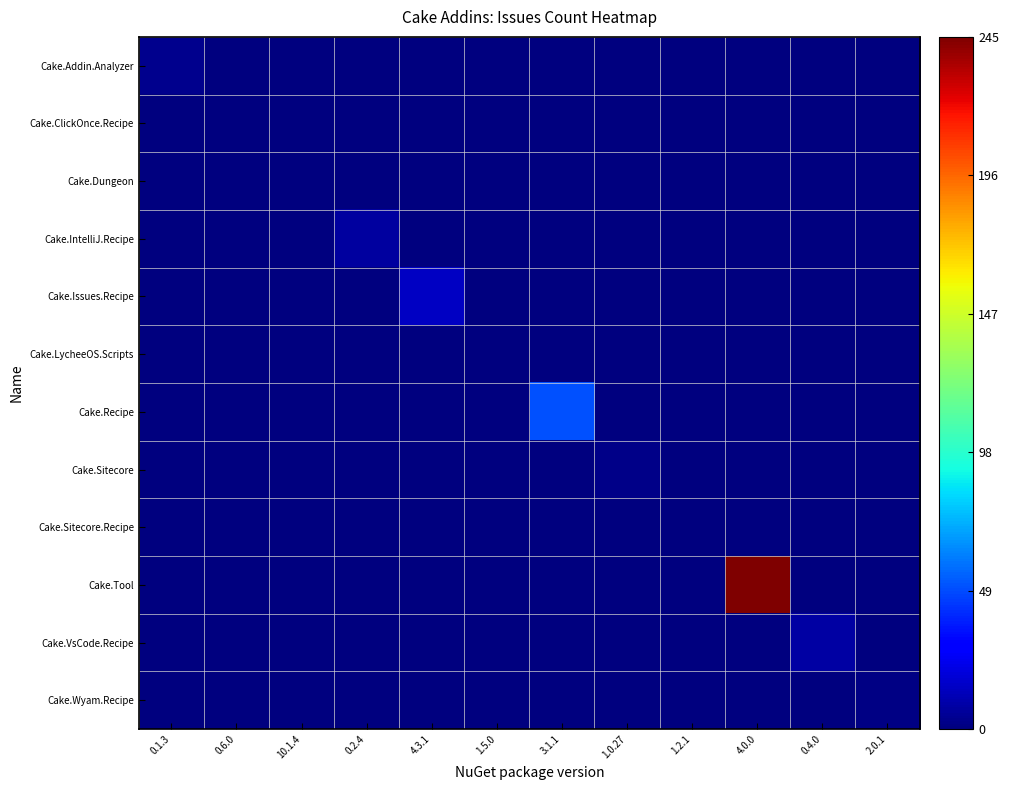

List the series in order of their peak value, lowest first.

Cake.ClickOnce.Recipe, Cake.Dungeon, Cake.LycheeOS.Scripts, Cake.Sitecore.Recipe, Cake.Wyam.Recipe, Cake.Sitecore, Cake.Addin.Analyzer, Cake.IntelliJ.Recipe, Cake.VsCode.Recipe, Cake.Issues.Recipe, Cake.Recipe, Cake.Tool